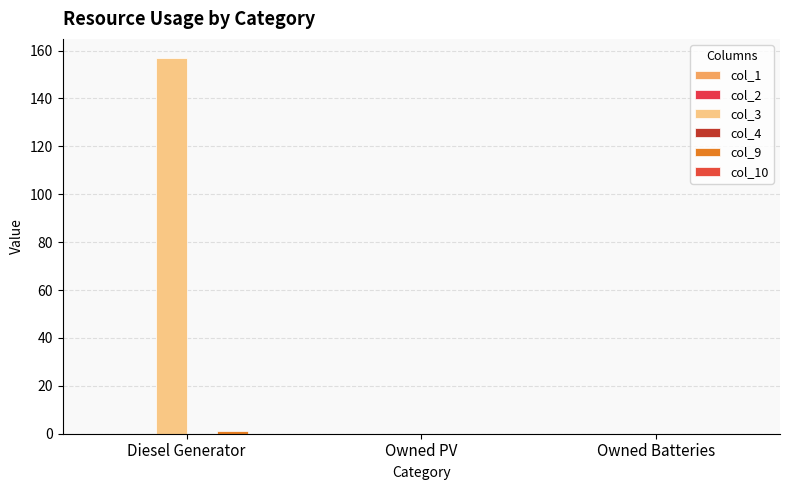

What is the maximum value shown in the chart?

157